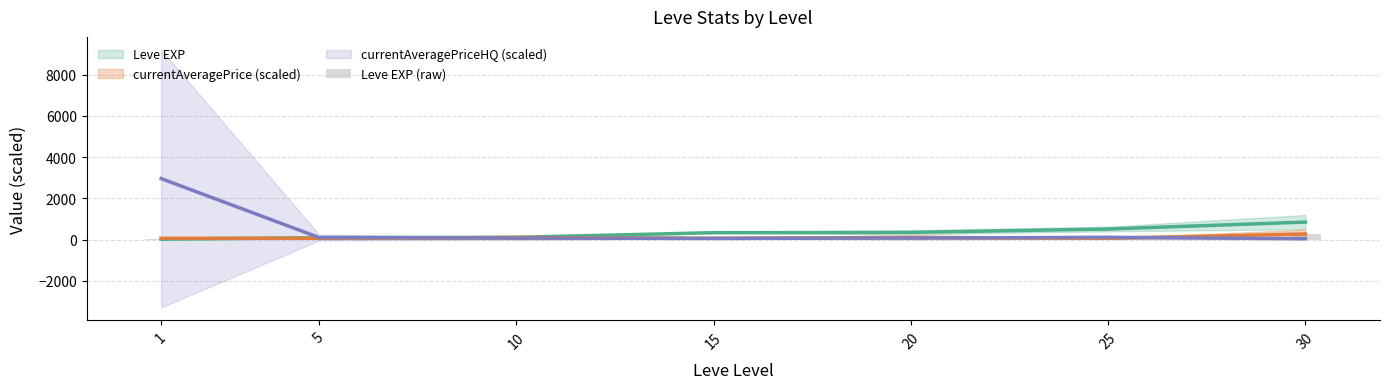

Does the chart contain any negative values?

No